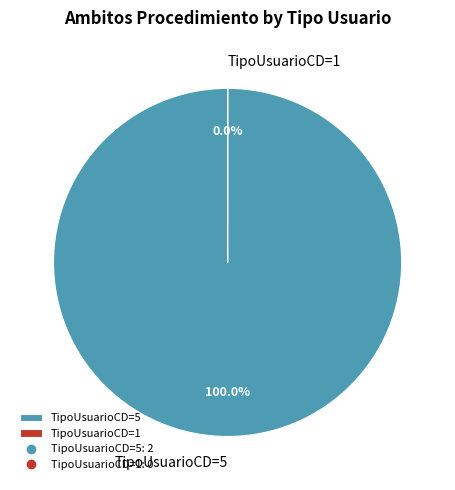

What is the majority slice?

TipoUsuarioCD=5